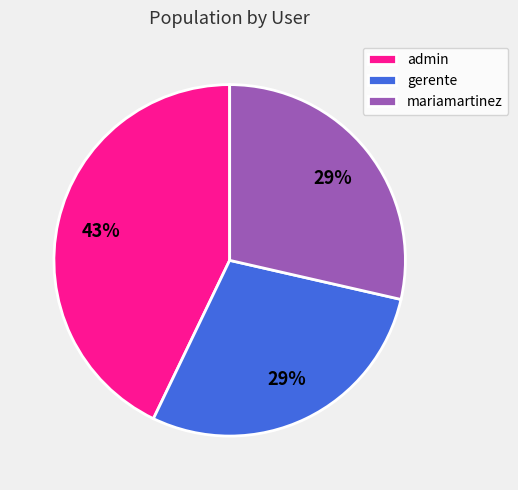

Is it true that mariamartinez is 19% of the pie?

False